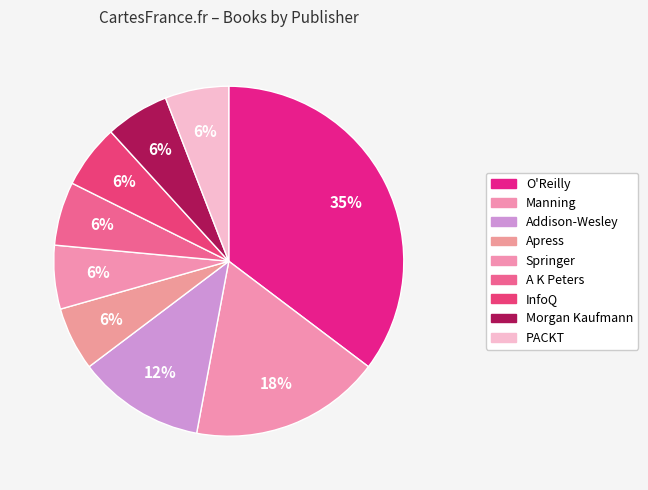

The Addison-Wesley slice represents 12% of the pie. True or false?

True